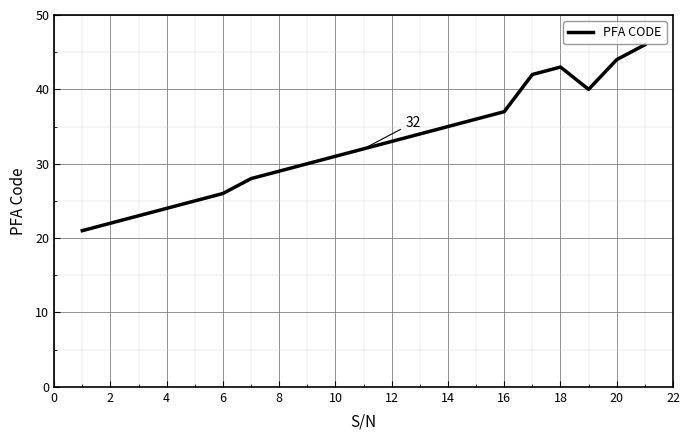

What is the greatest value displayed?

46